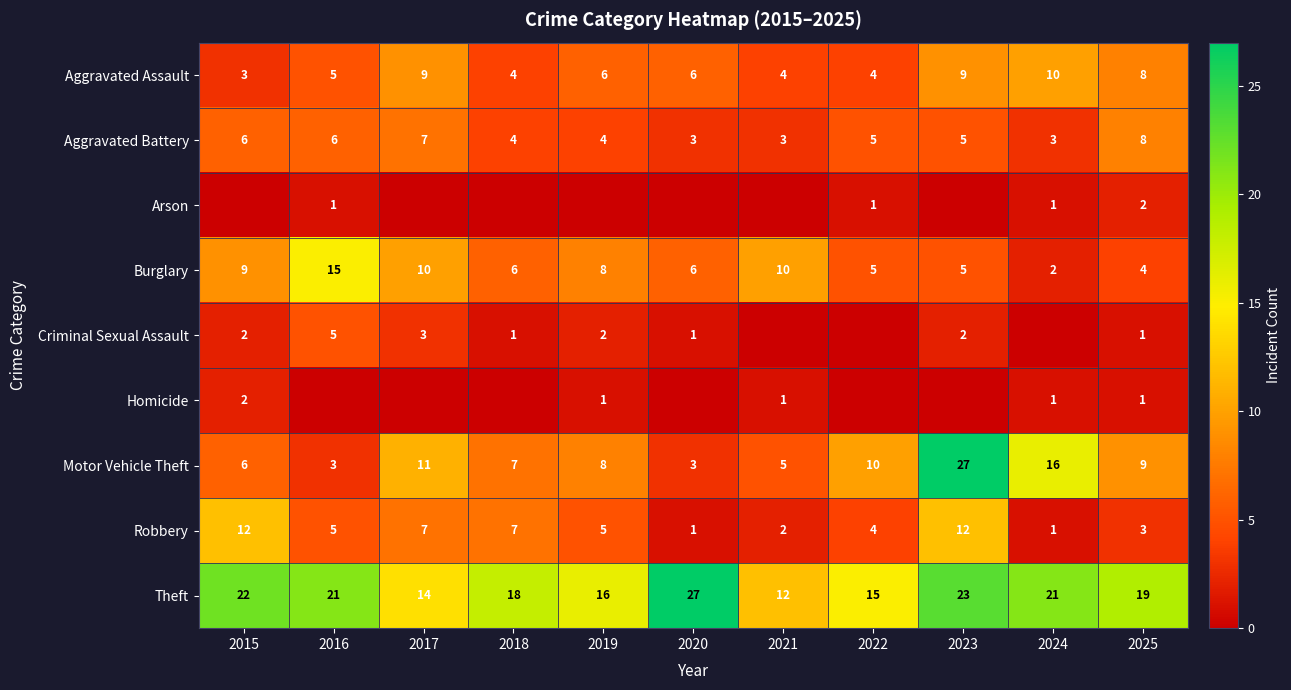

True or false: Robbery has a value of 7 at 2018.

True